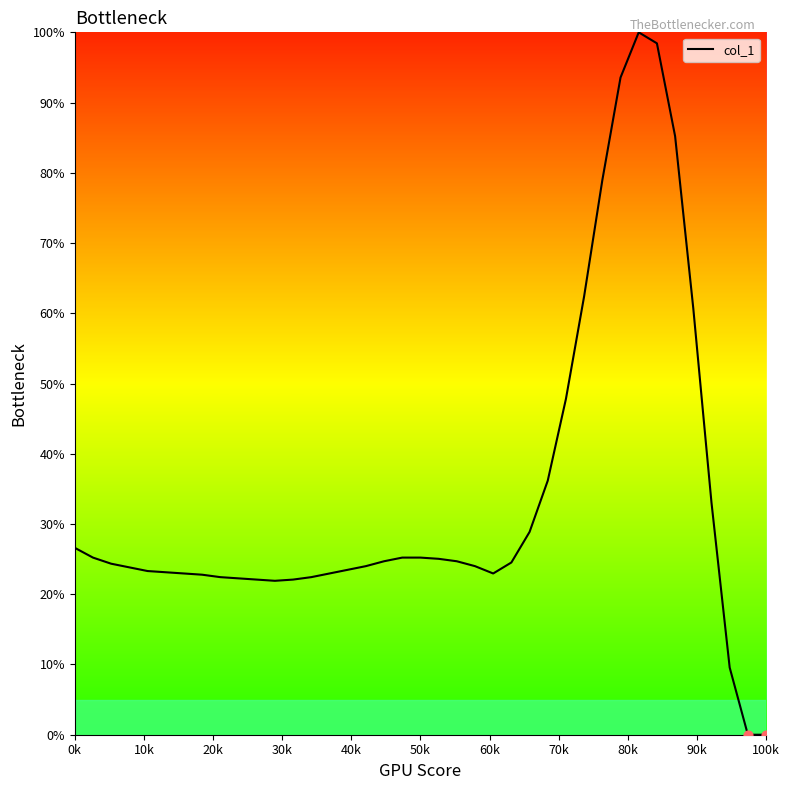

What is the maximum value shown in the chart?

100.0